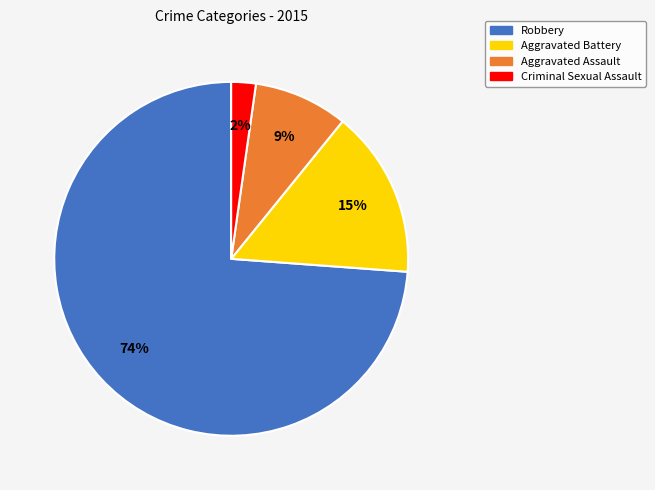

Combined, do Aggravated Assault and Criminal Sexual Assault account for over 50%?

No